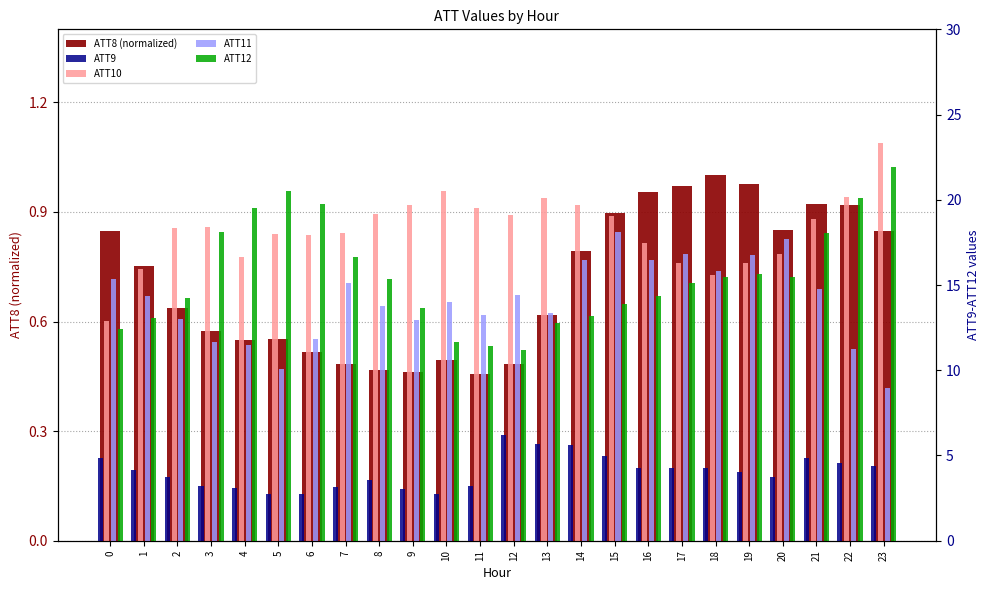

Reading right to left, list all the values displayed in this chart.

ATT8 (normalized): 0.8	0.9	0.9	0.9	1.0	1.0	1.0	1.0	0.9	0.8	0.6	0.5	0.5	0.5	0.5	0.5	0.5	0.5	0.6	0.5	0.6	0.6	0.8	0.8
ATT9: 4.4	4.6	4.8	3.8	4.0	4.3	4.3	4.3	5.0	5.6	5.7	6.2	3.2	2.7	3.0	3.5	3.2	2.7	2.7	3.1	3.2	3.7	4.1	4.9
ATT10: 23.3	20.2	18.9	16.8	16.3	15.6	16.3	17.5	19.0	19.7	20.1	19.1	19.5	20.5	19.7	19.2	18.1	17.9	18.0	16.7	18.4	18.3	15.9	12.9
ATT11: 9.0	11.3	14.8	17.7	16.8	15.8	16.8	16.5	18.1	16.5	13.3	14.4	13.2	14.0	13.0	13.8	15.1	11.8	10.1	11.5	11.6	13.0	14.4	15.4
ATT12: 21.9	20.1	18.0	15.5	15.7	15.5	15.1	14.3	13.9	13.2	12.8	11.2	11.4	11.7	13.7	15.4	16.7	19.8	20.5	19.5	18.1	14.2	13.1	12.4